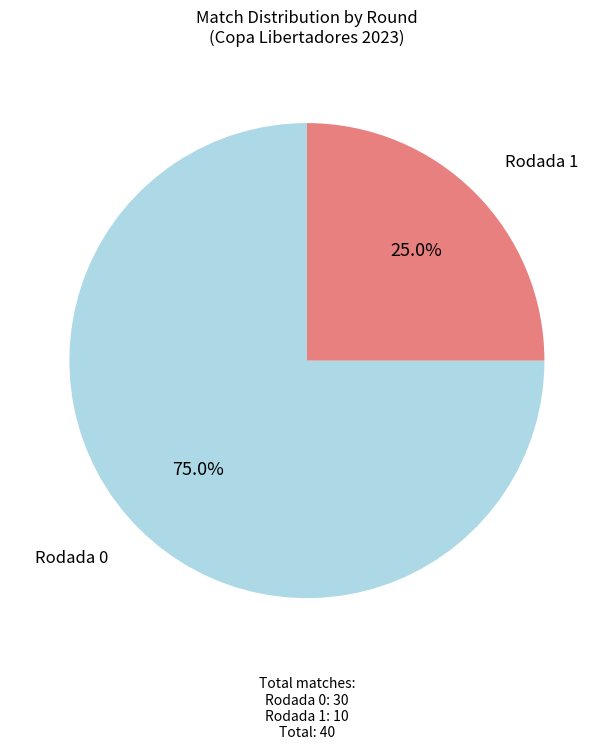

Is there a majority slice in this chart?

Yes